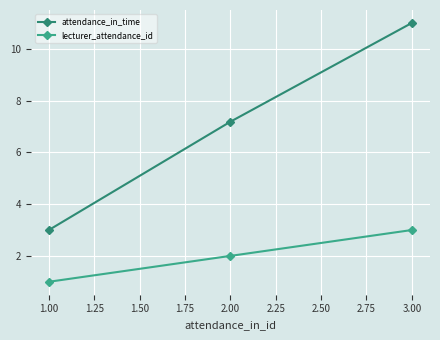

What is the greatest value displayed?

11.0